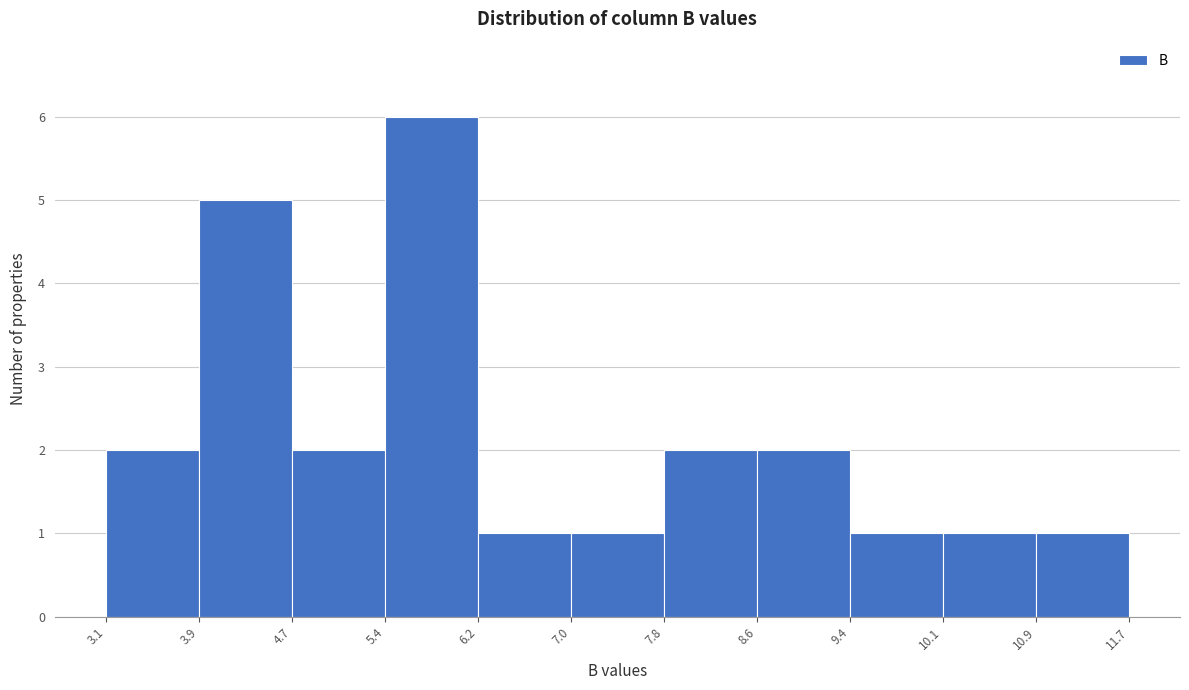

Reading left to right, transcribe this chart: for each bar, give the range it covers on the x-axis and its height. The values are not printed on the chart, so give them approximately, as read against the axis.

3.1 to 3.9: 2
3.9 to 4.7: 5
4.7 to 5.4: 2
5.4 to 6.2: 6
6.2 to 7.0: 1
7.0 to 7.8: 1
7.8 to 8.6: 2
8.6 to 9.4: 2
9.4 to 10.1: 1
10.1 to 10.9: 1
10.9 to 11.7: 1